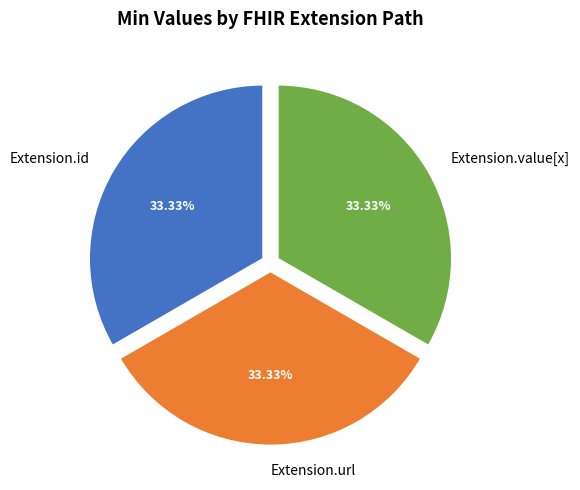

Does any single category account for the majority?

No